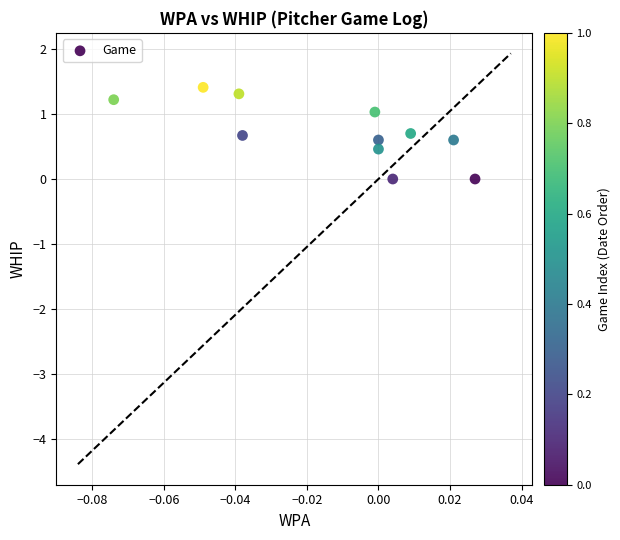

What is the average Y value?

0.7